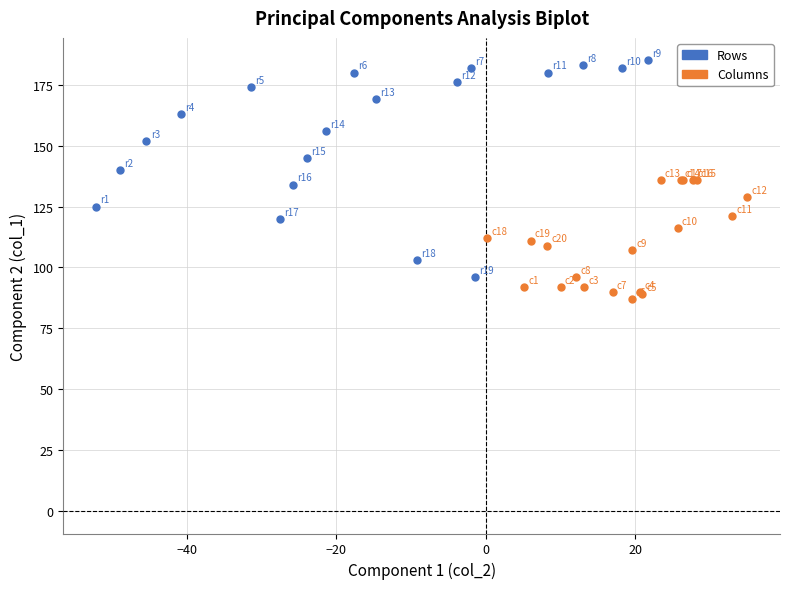

Which series reaches the maximum Y coordinate?

Rows